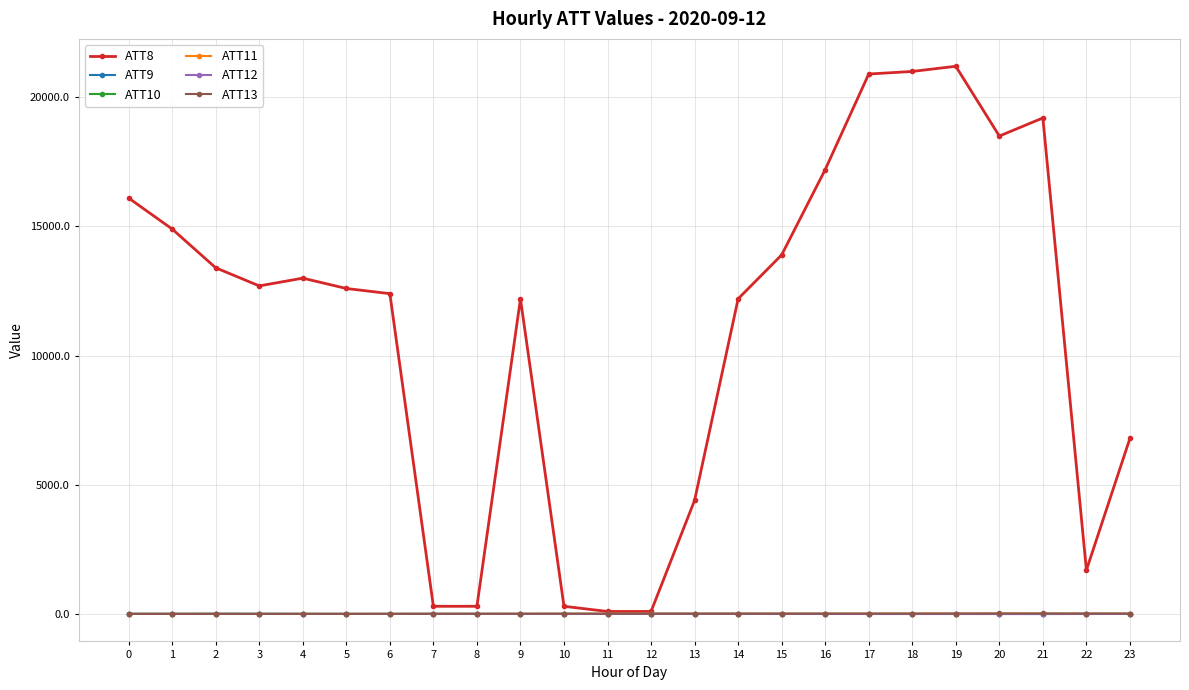

What is the difference between the maximum and minimum values in the ATT13 series?

16.9